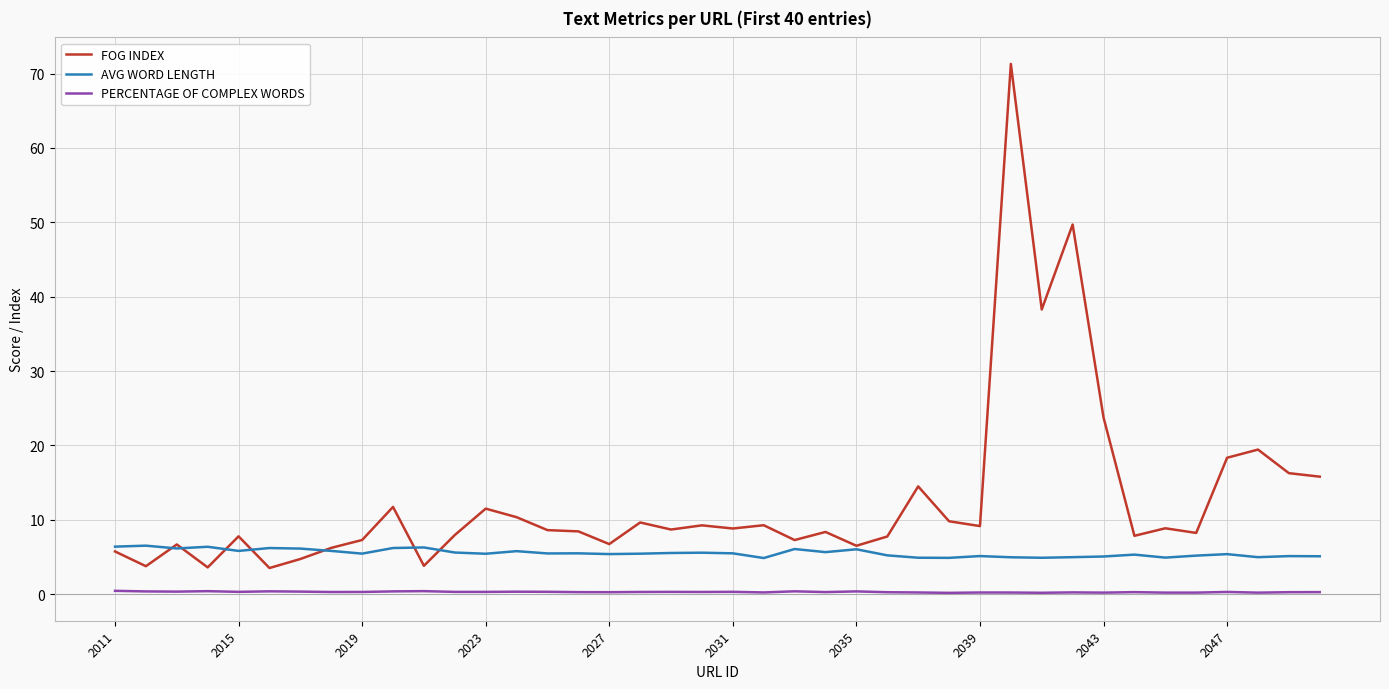

True or false: PERCENTAGE OF COMPLEX WORDS and AVG WORD LENGTH intersect in this chart.

False